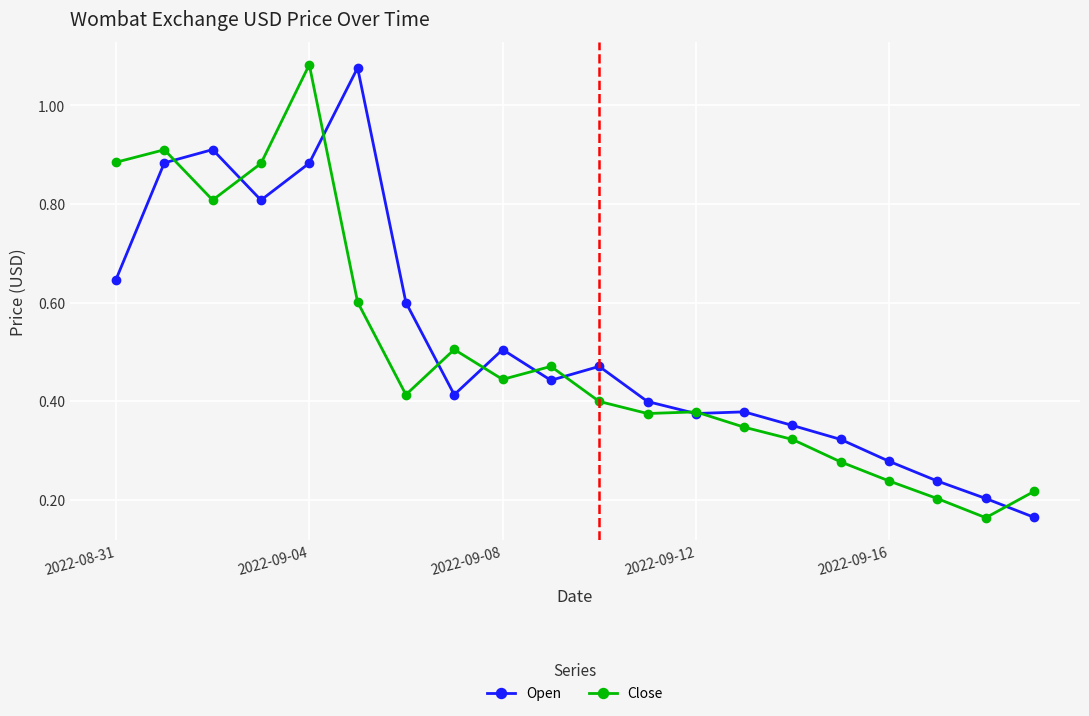

True or false: Open has more than 2 interior local peaks.

True